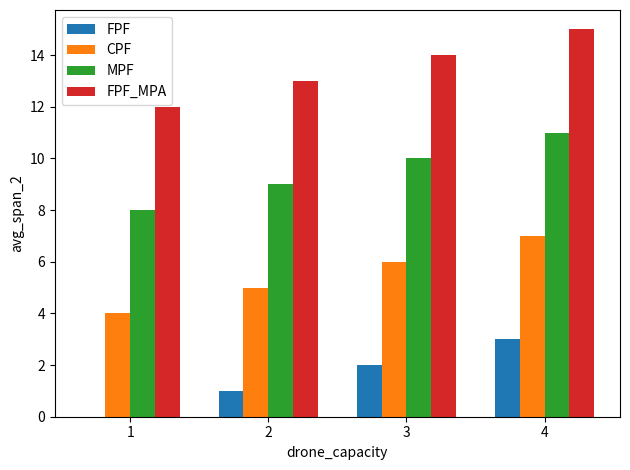

At which category is the sum across all series the highest?

4